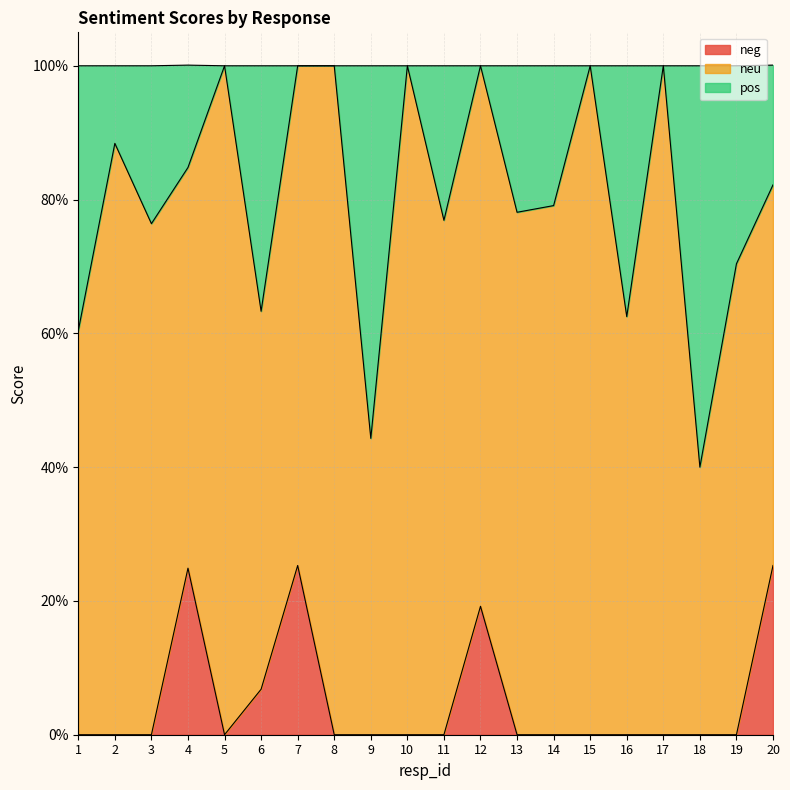

Does the chart display data point markers on the line(s)?

No